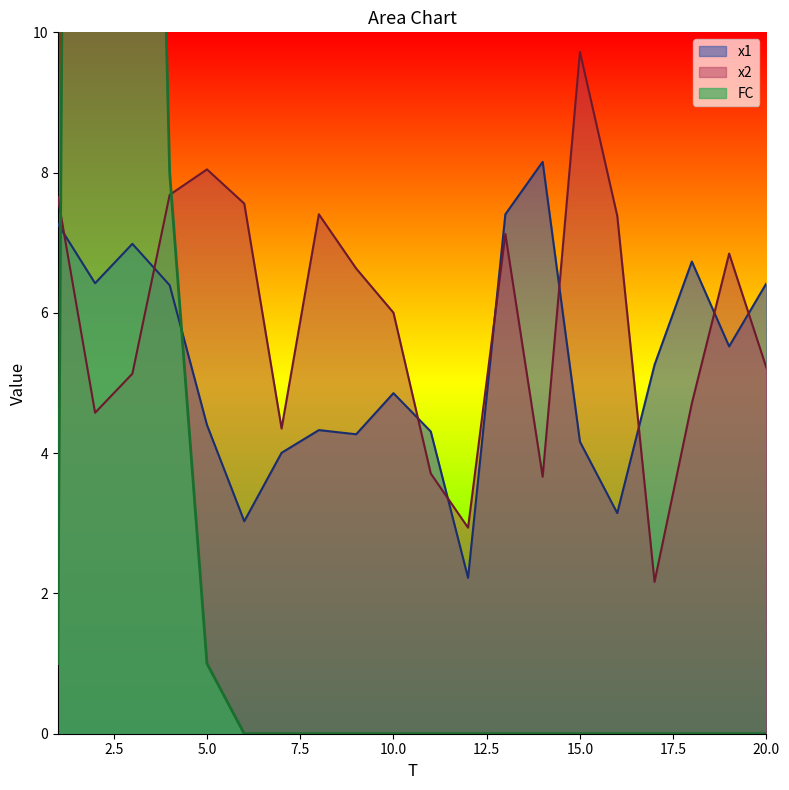

At which category does x2 reach its first local valley?

2